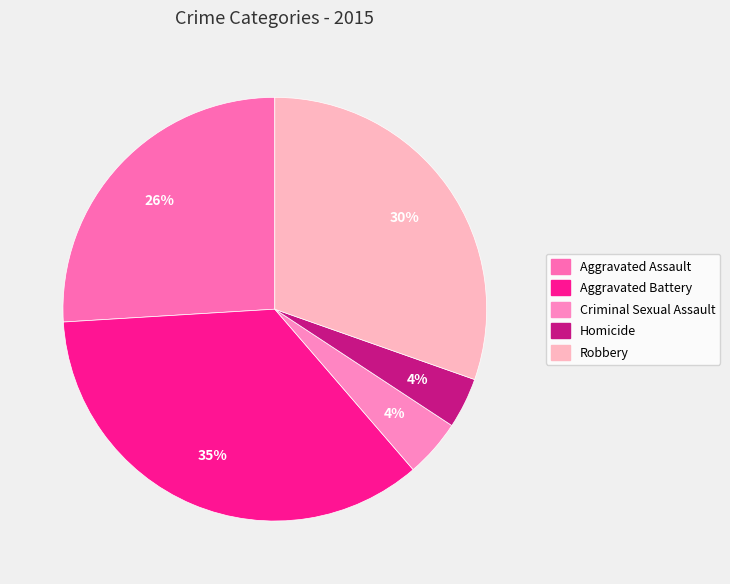

True or false: Aggravated Battery accounts for 49% of the total.

False